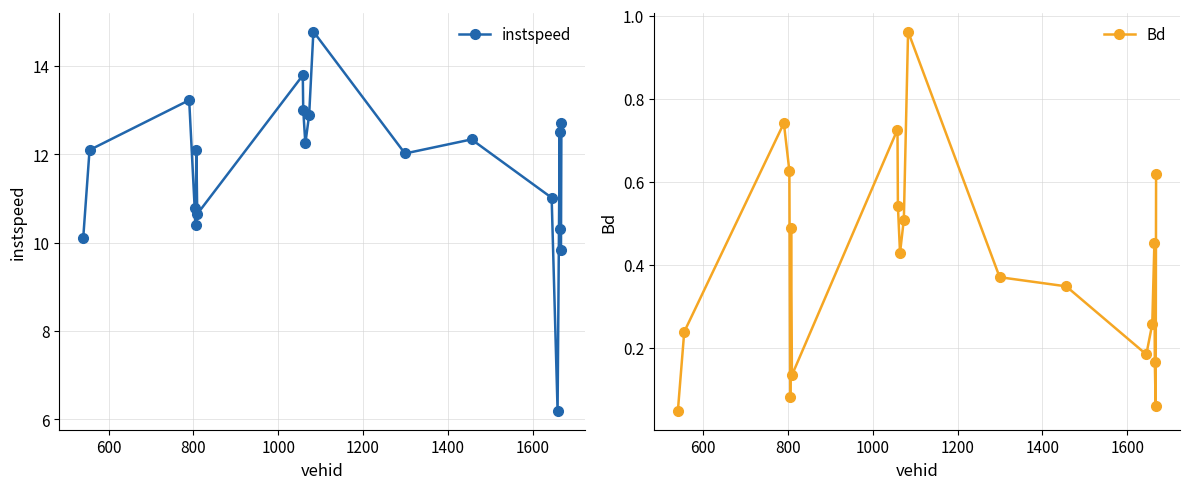

What is the value of the instspeed point at the 17th from the left?

12.5